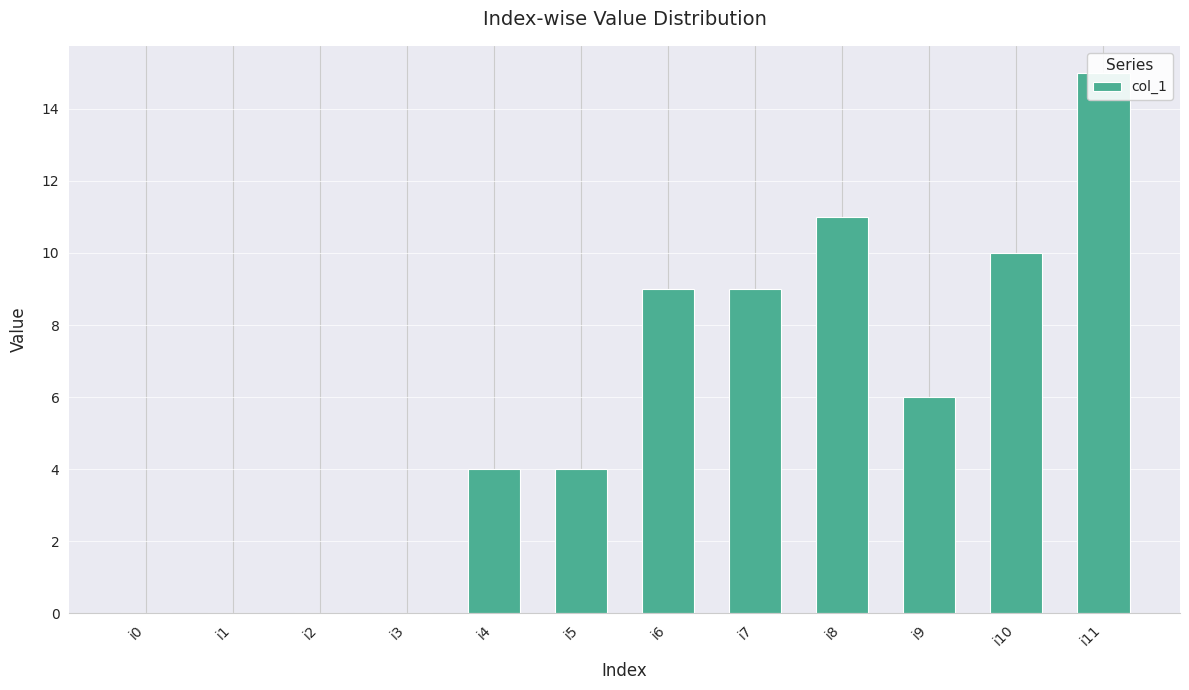

Reading left to right, transcribe all the data shown in this chart.

0	0	0	0	4	4	9	9	11	6	10	15